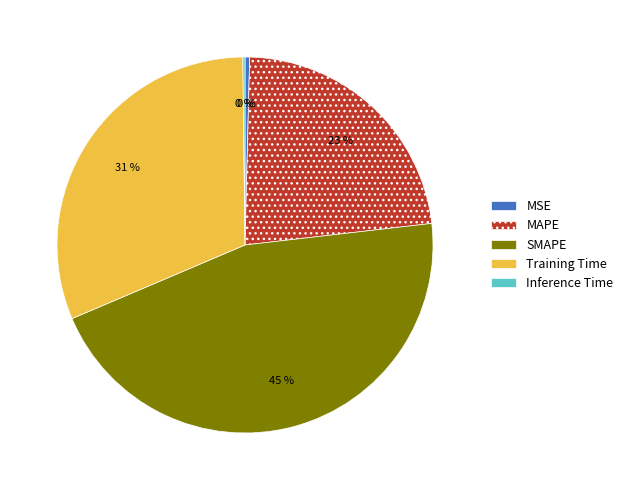

To the nearest percent, what percentage of the pie is Training Time?

31%